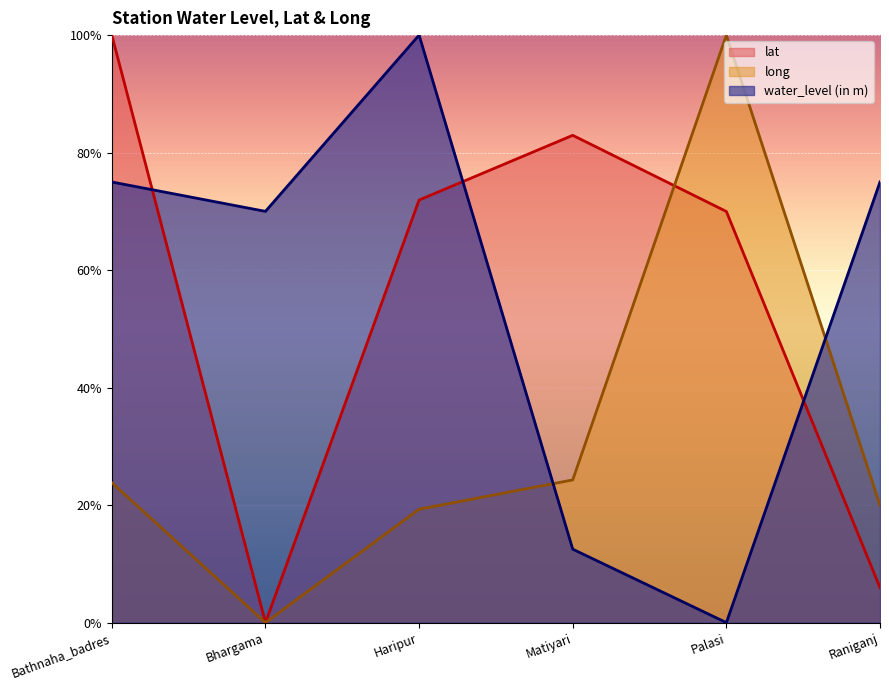

How many values in the lat series exceed 71?

3